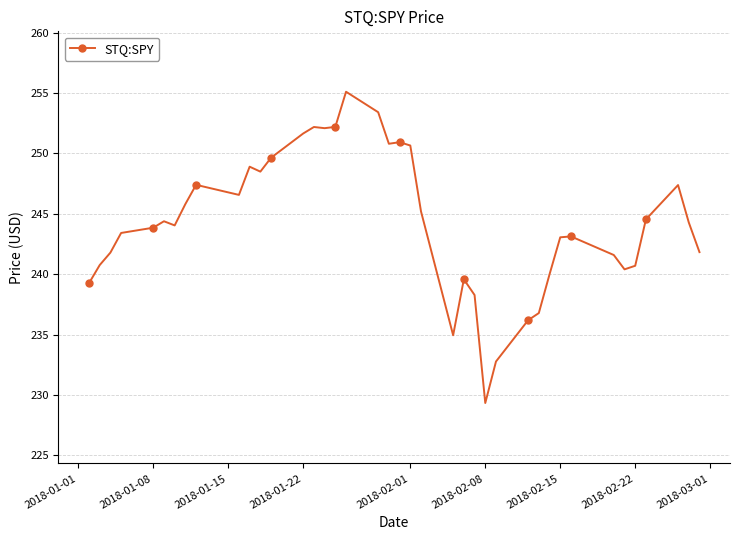

What is the smallest value displayed?

229.3